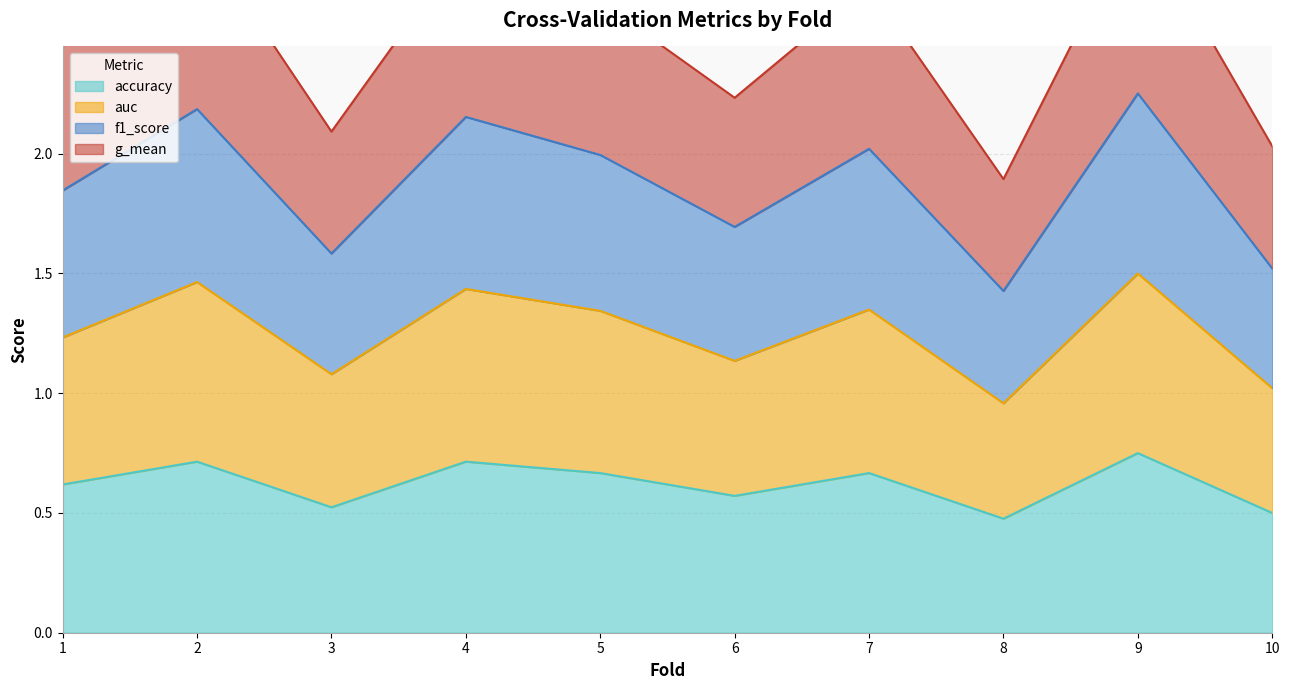

List the labels in order of g_mean value, smallest first.

8, 10, 3, 6, 1, 5, 7, 4, 2, 9